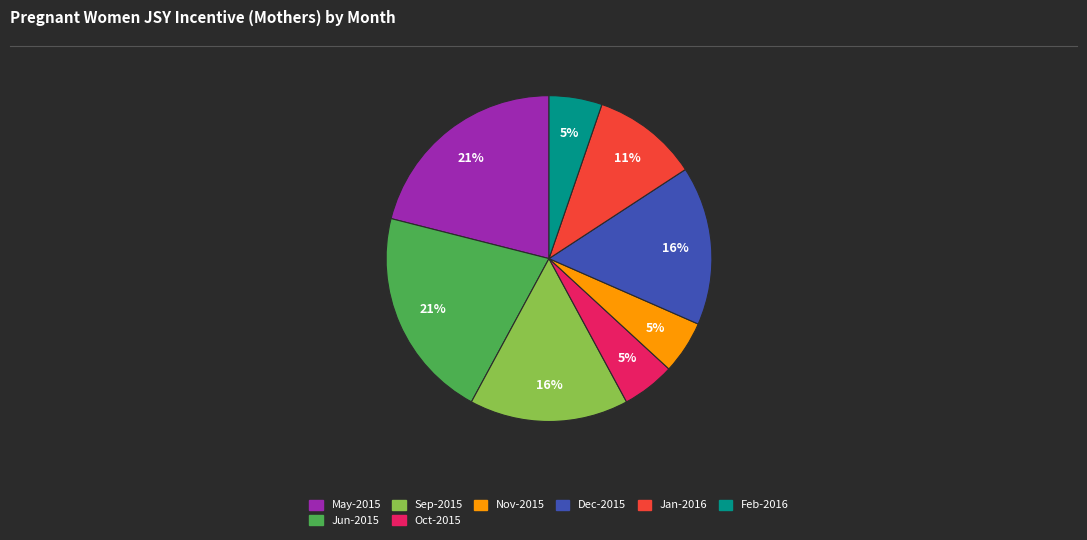

To the nearest percent, what is the difference between the largest and smallest slice percentages?

16%